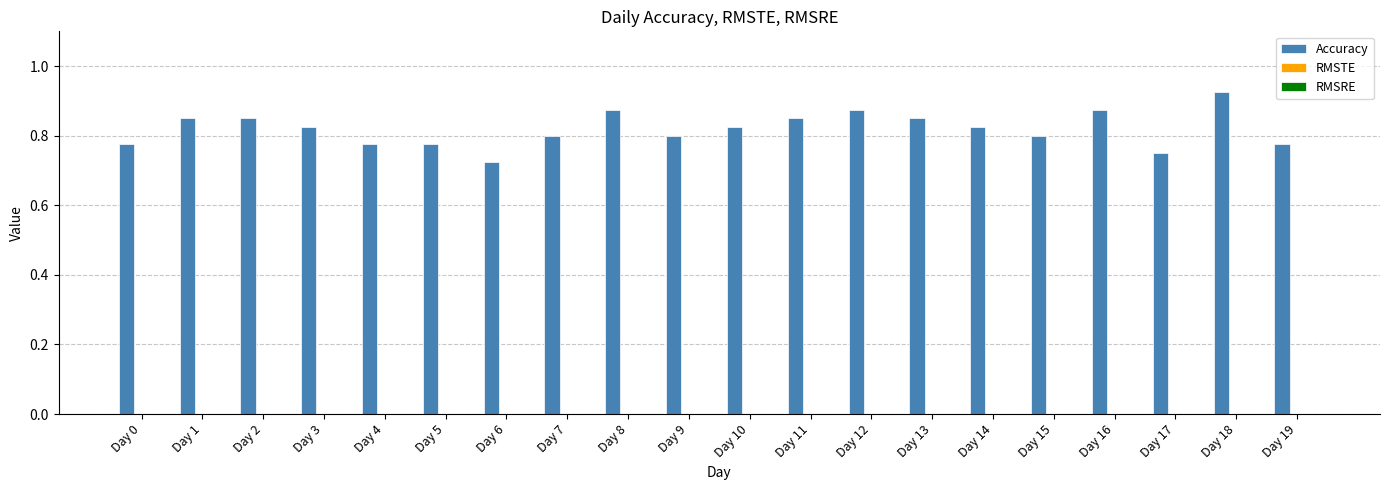

What is the sum of all values?

16.4